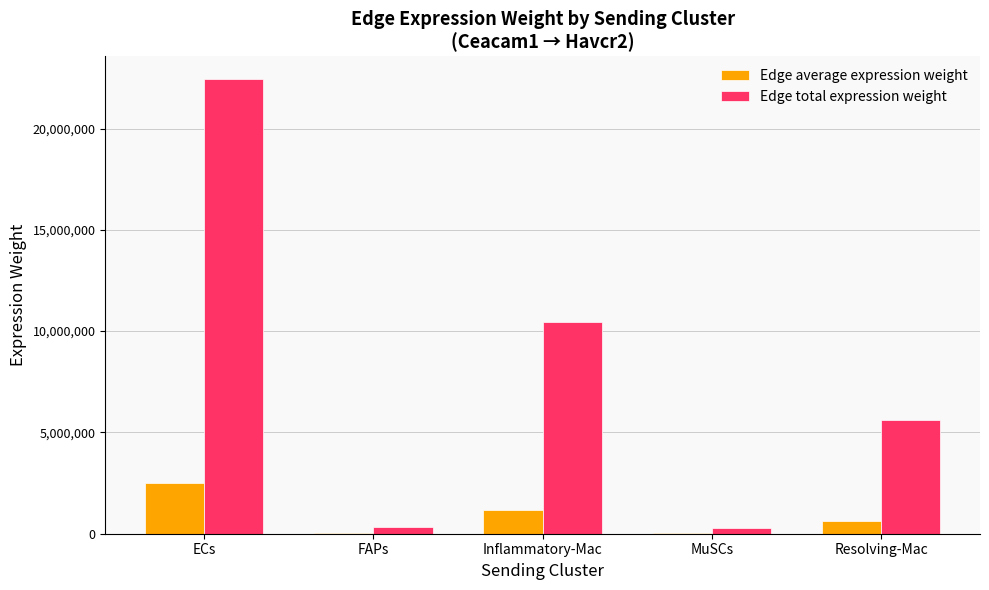

At which label is Edge total expression weight closest to 11363548?

Inflammatory-Mac